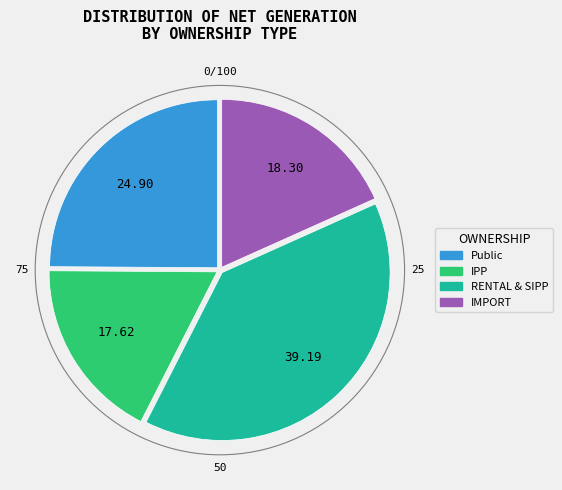

Is there any slice that represents more than half of the pie?

No